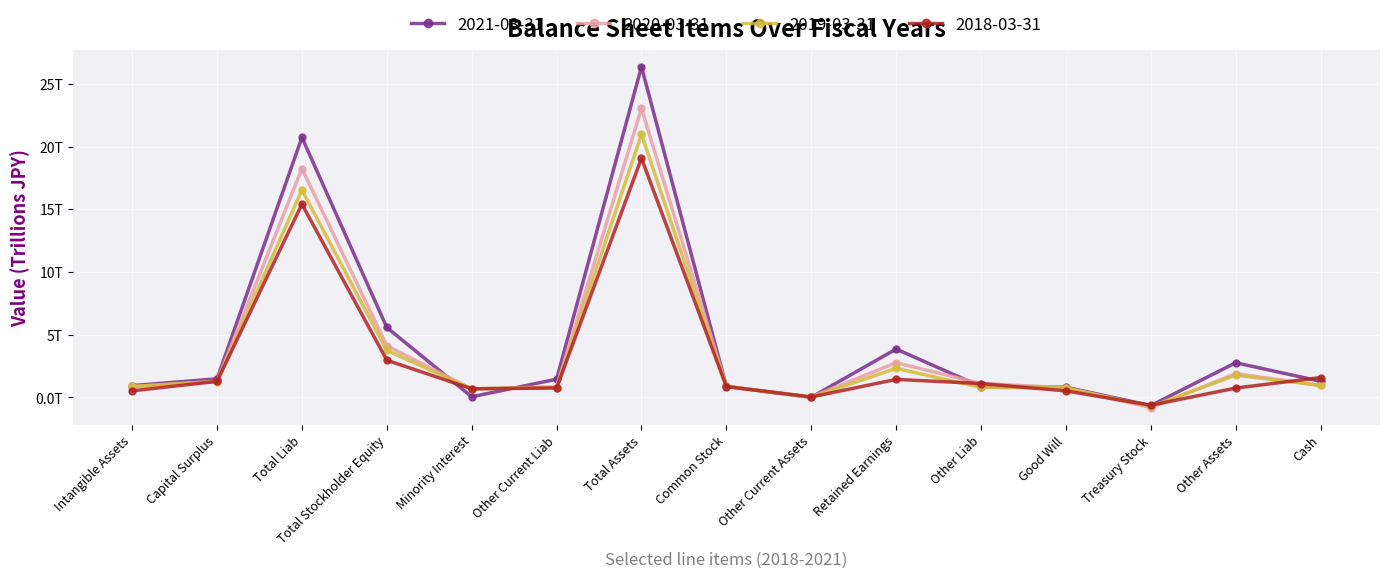

In 2021-03-31, how many points are lower than both neighbors (excluding endpoints)?

3